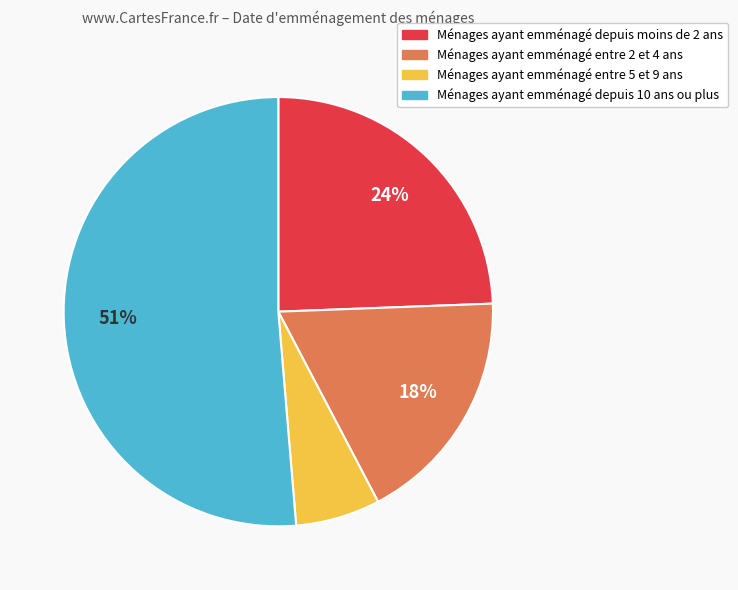

To the nearest percent, what is the difference between the largest and smallest slice percentages?

45%